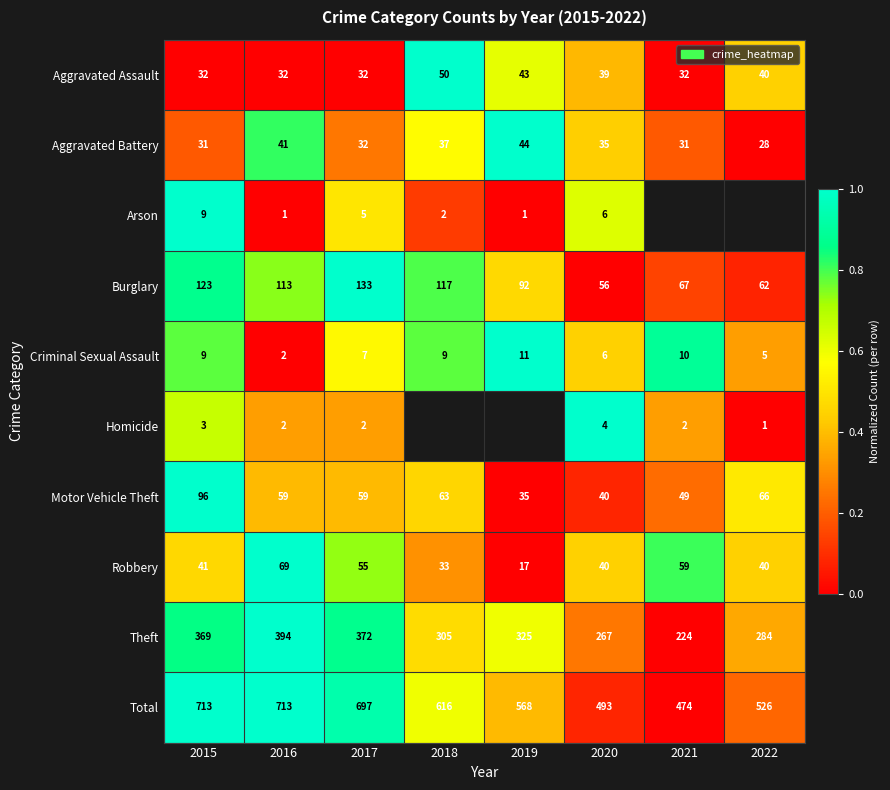

The Criminal Sexual Assault series shows 1.4 at 2015. True or false?

False